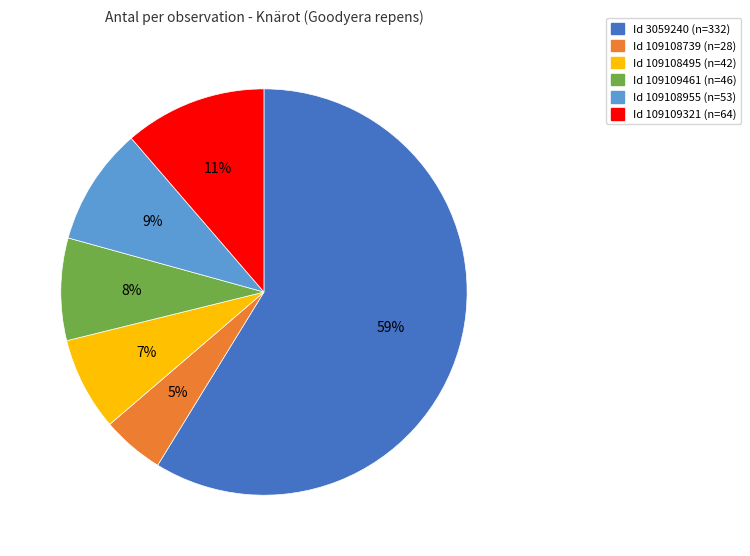

To the nearest percent, what is the average slice percentage?

17%